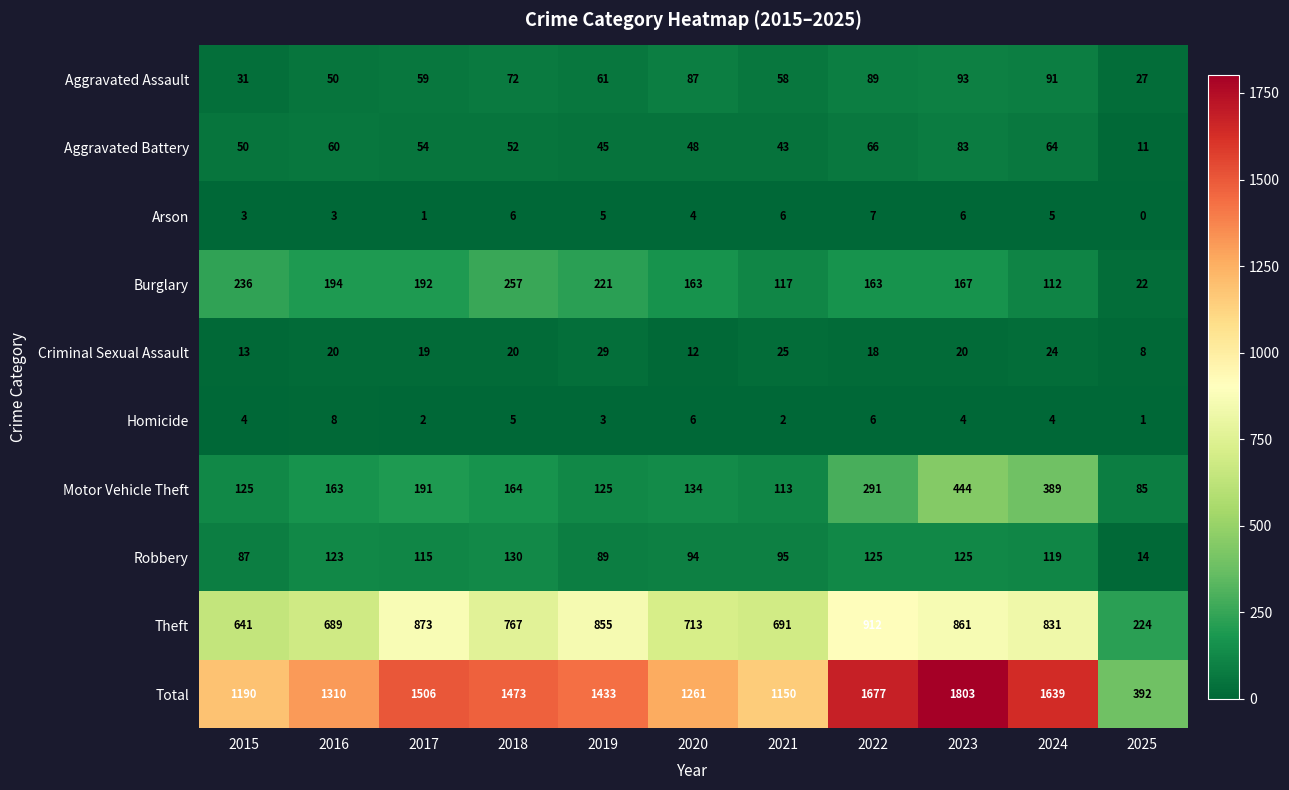

What is the spread (max minus min) of values at 2017?

1505